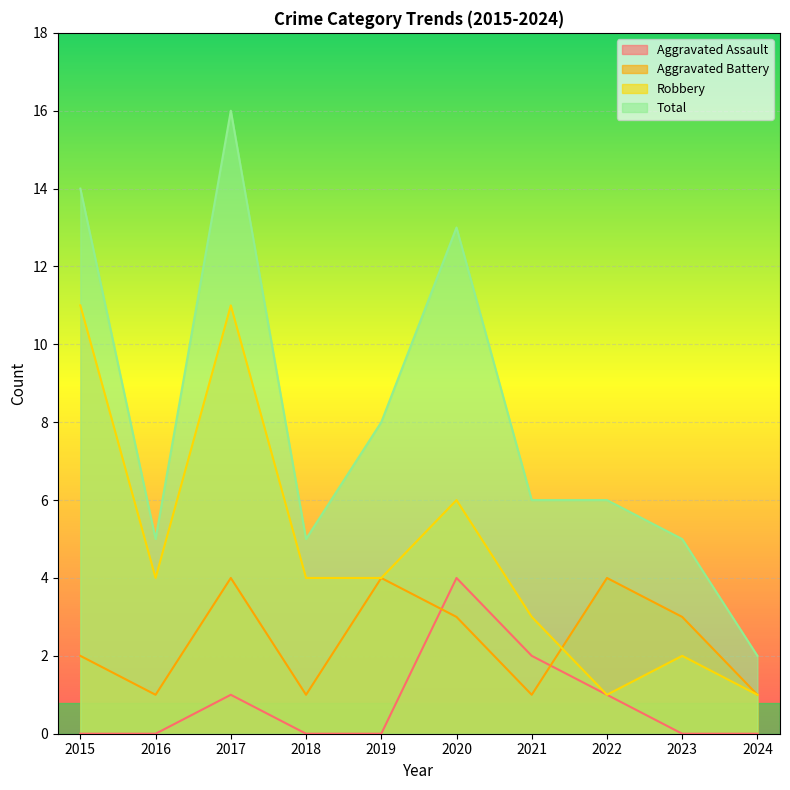

True or false: Total and Robbery cross at least once.

False